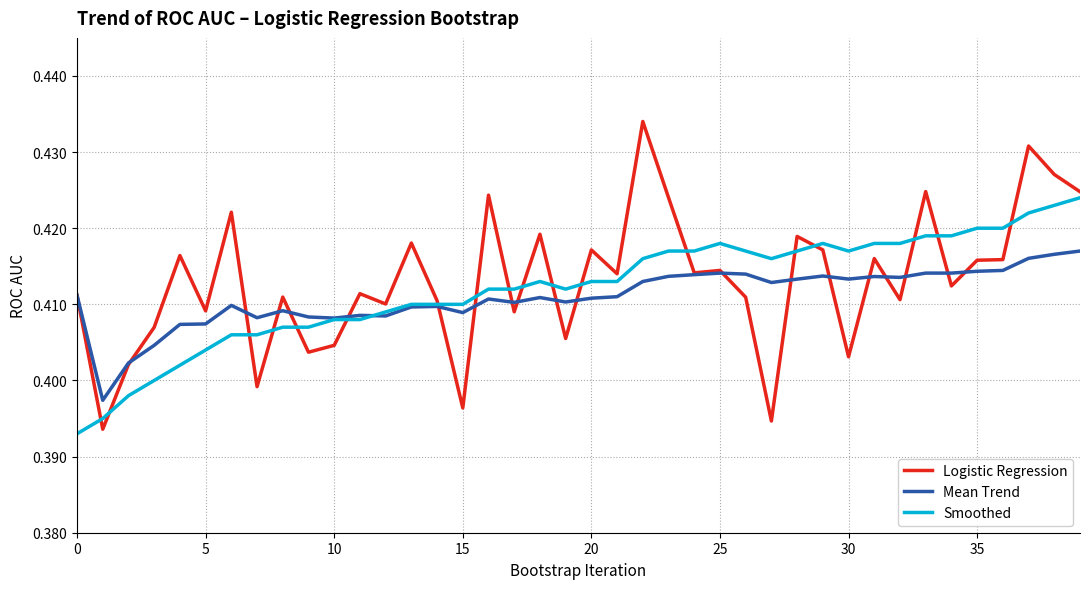

Which series has the largest range (max minus min)?

Logistic Regression